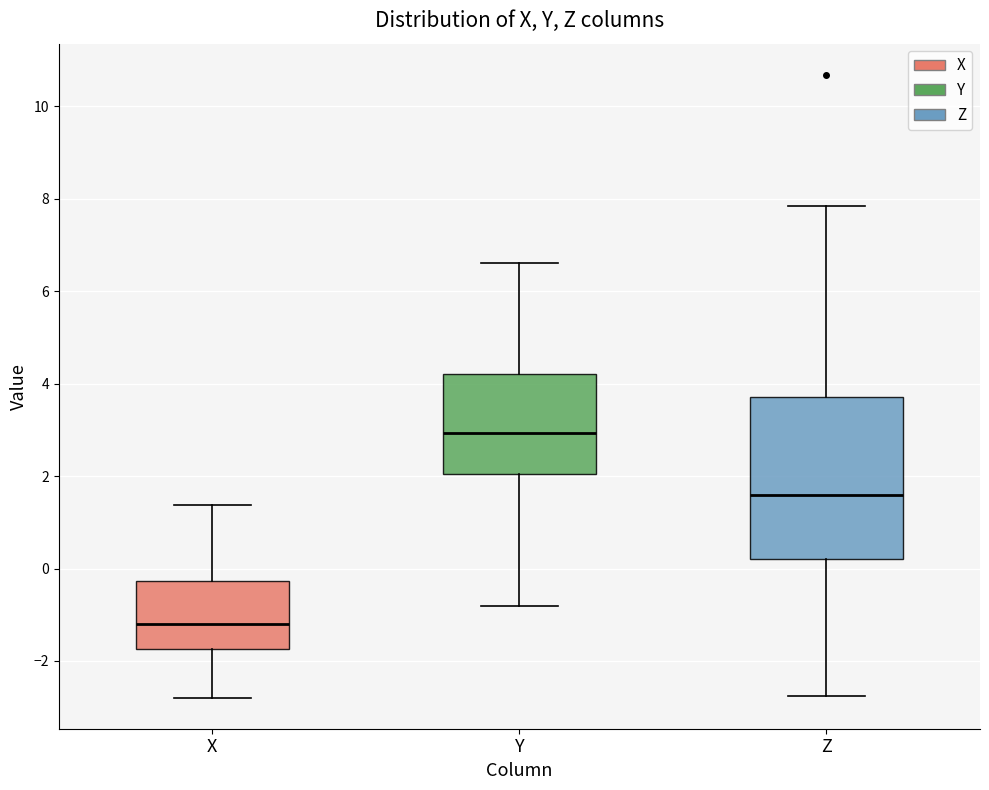

Which box has the lowest median line?

X